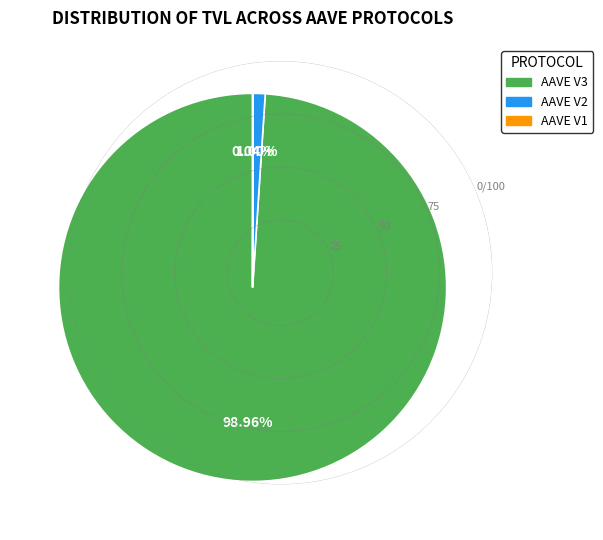

Is there a majority slice in this chart?

Yes